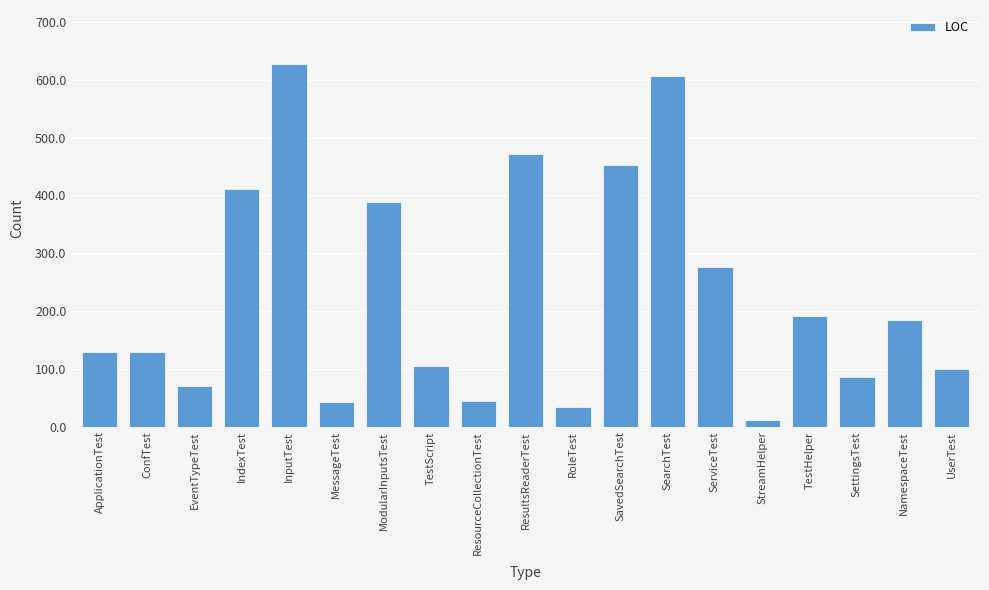

What is the average value?

229